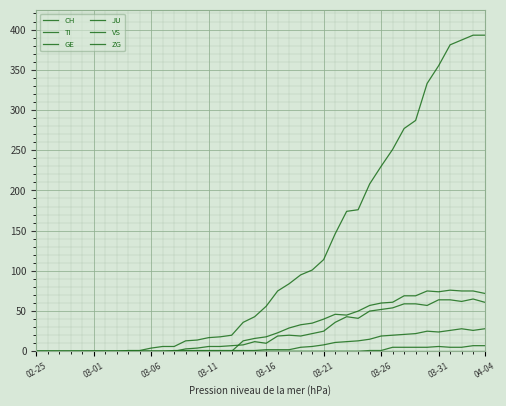

Which series ends up on top after the final intersection of VS and TI?

TI